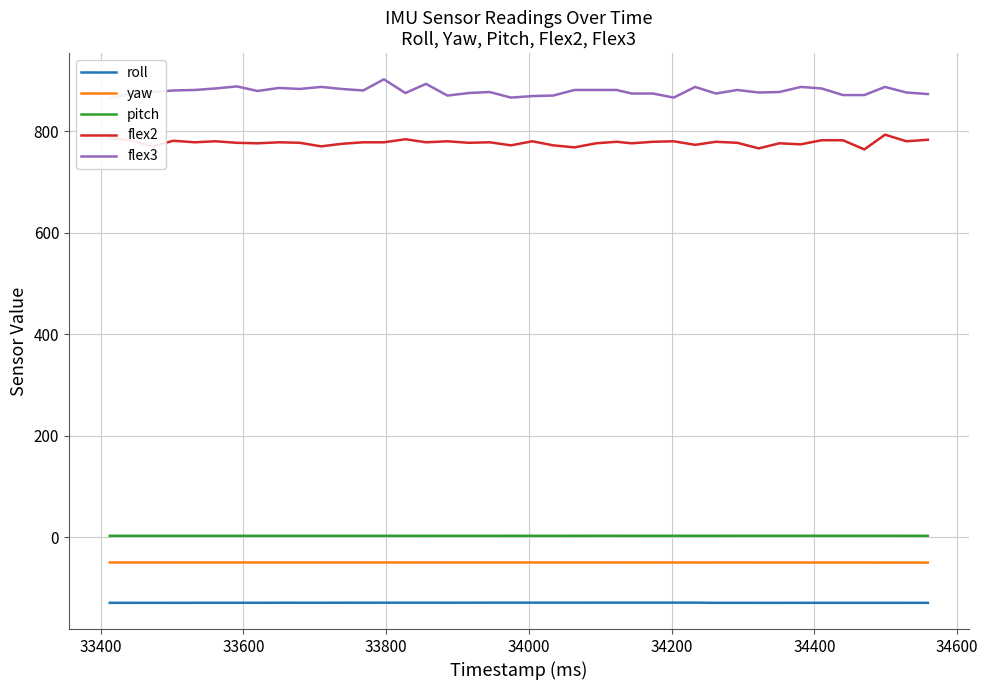

True or false: roll and pitch intersect in this chart.

False